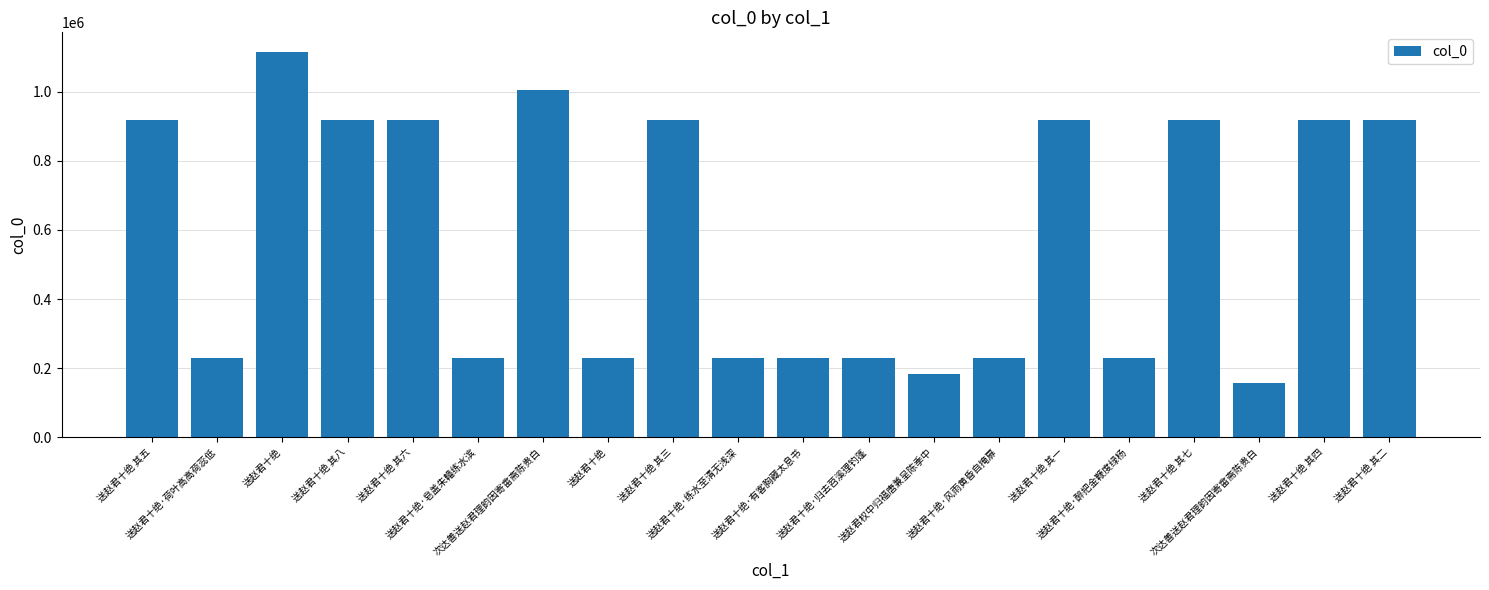

Count the number of categories in the chart.

20